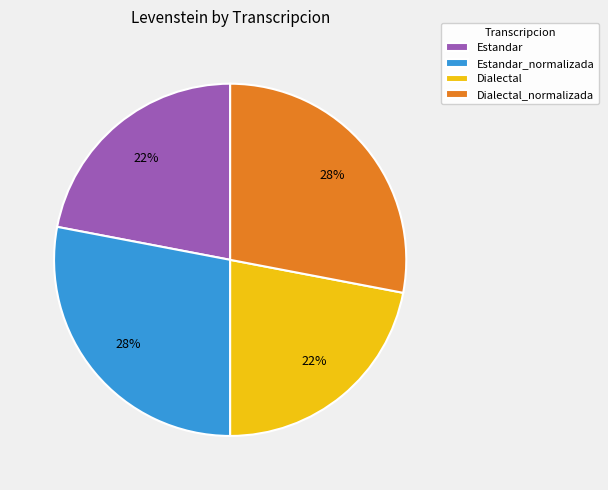

To the nearest percent, what is the combined percentage of Dialectal_normalizada and Estandar_normalizada?

56%